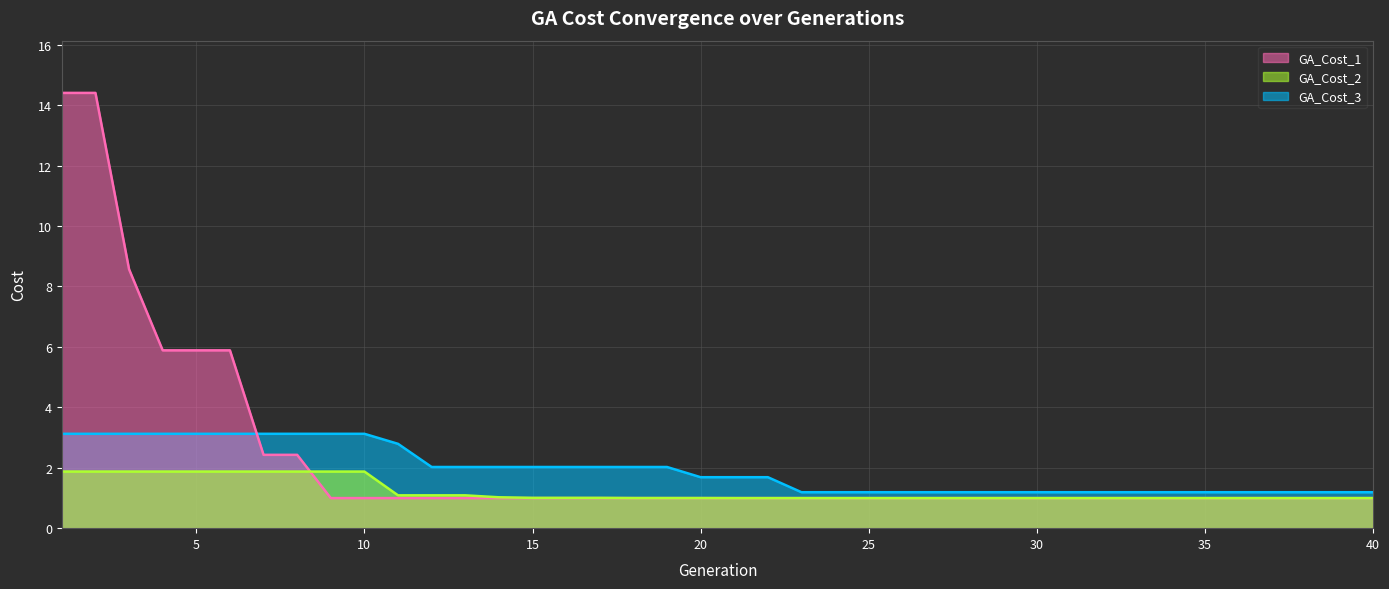

Read the GA_Cost_1 value at 20.

1.0